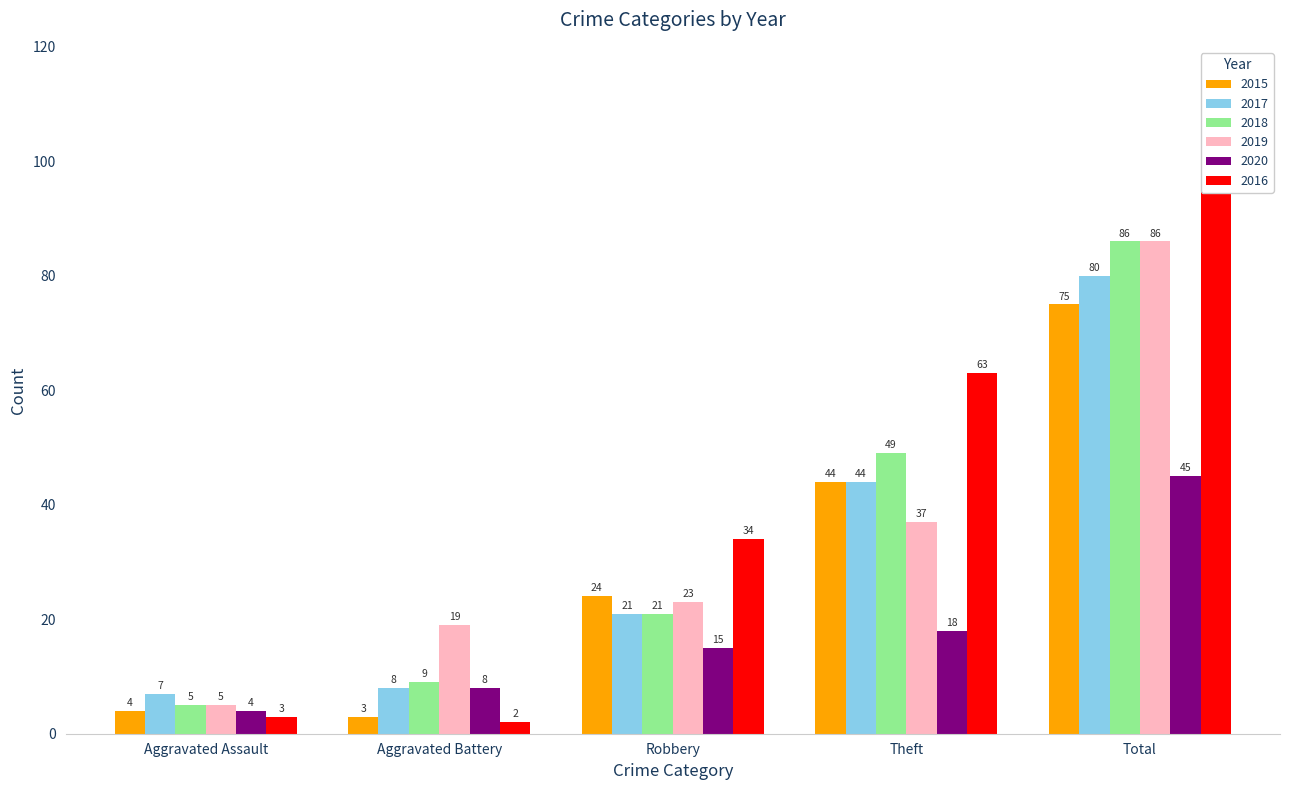

Which series has the largest total across all categories?

2016